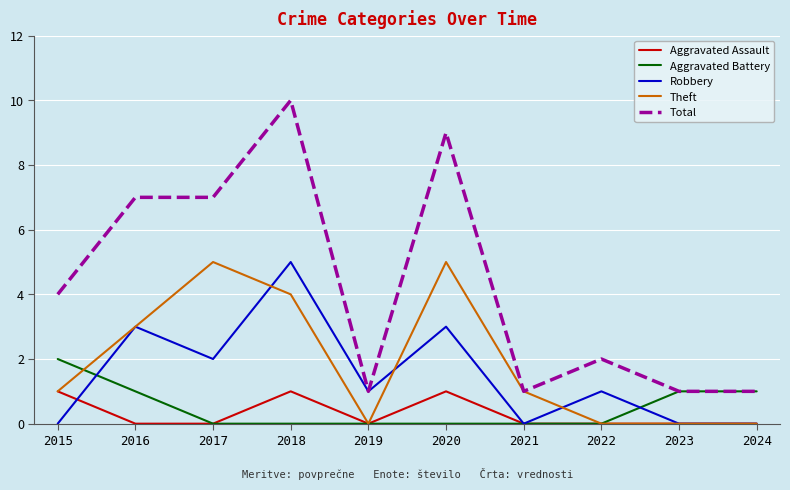

Does the chart have visible grid lines?

Yes